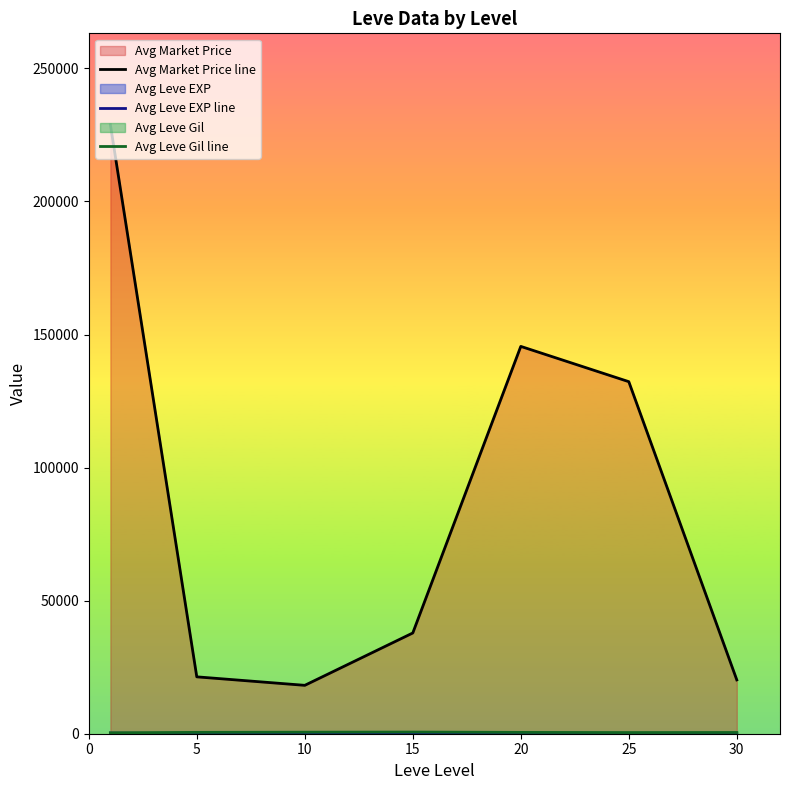

Does the chart have visible grid lines?

No